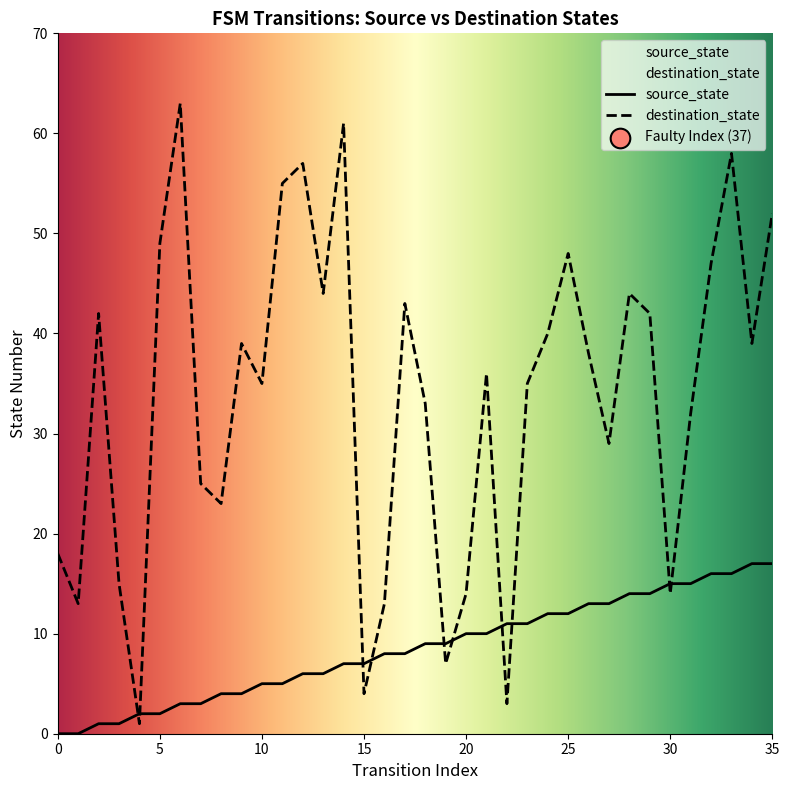

Which series contains the highest Y value?

destination_state